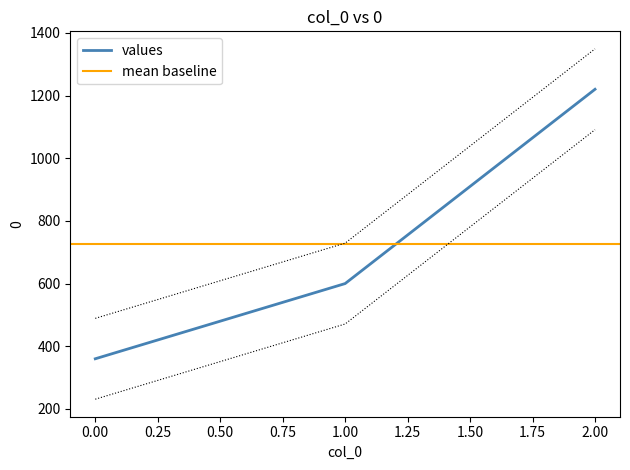

Where is the data nearest to the value 790?

1